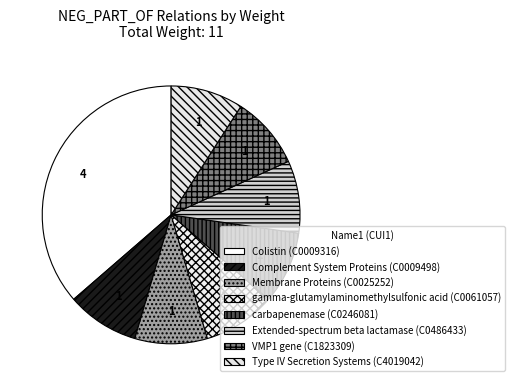

Is it true that Membrane Proteins is 9% of the pie?

True